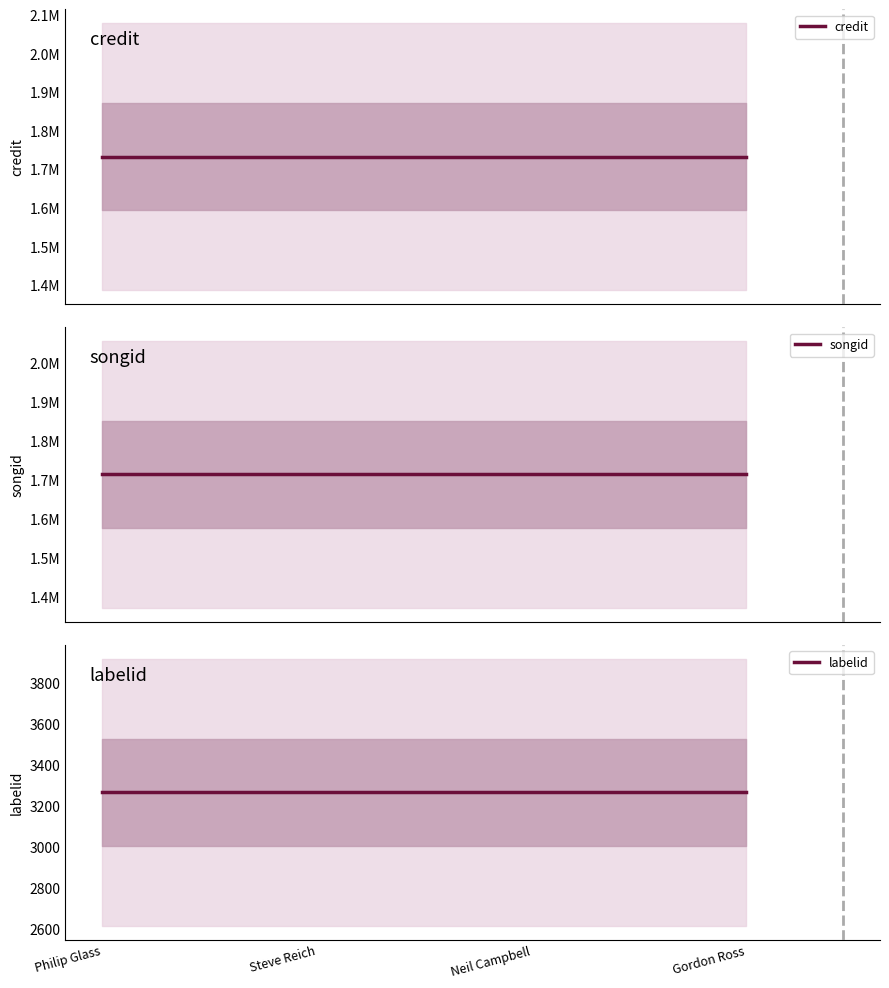

At how many categories does at least one series exceed 1029936?

4